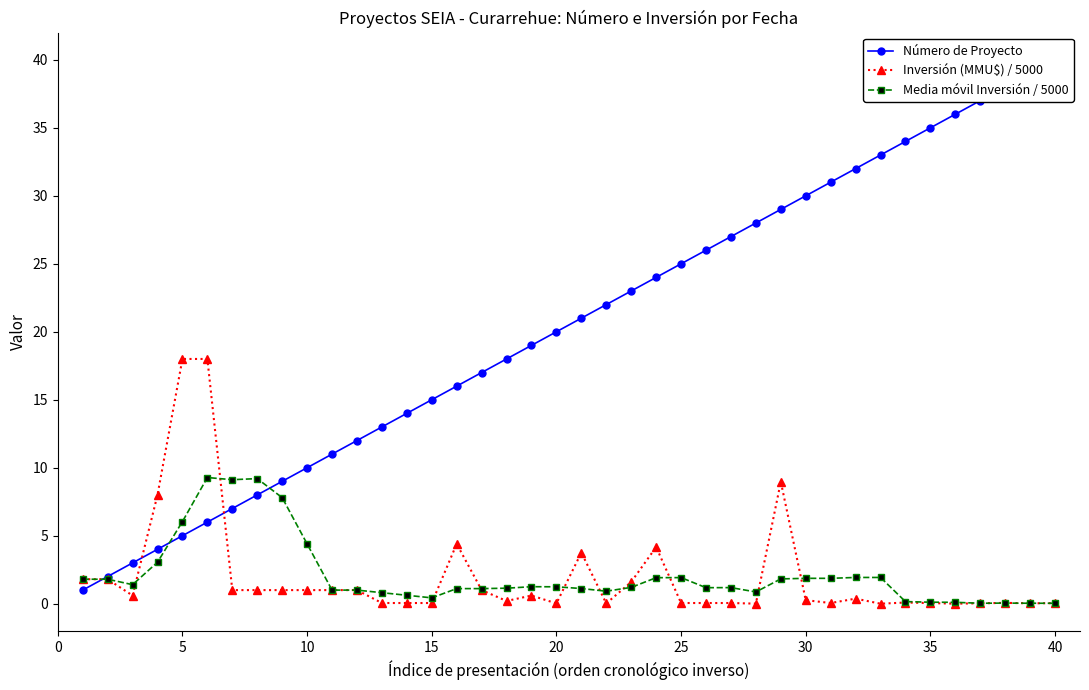

True or false: Inversión (MMU$) / 5000 has more than 0 interior local peaks.

True